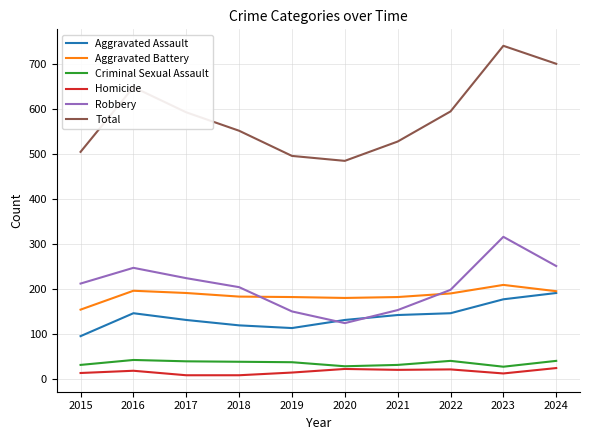

Does the chart have visible grid lines?

Yes